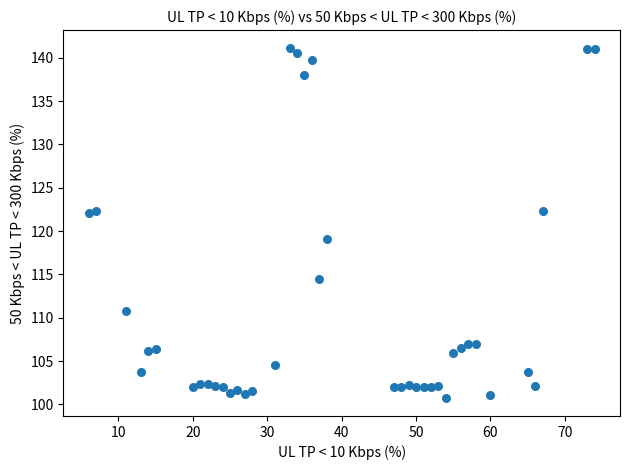

What Y value in the scatter plot is closest to 120?

119.0